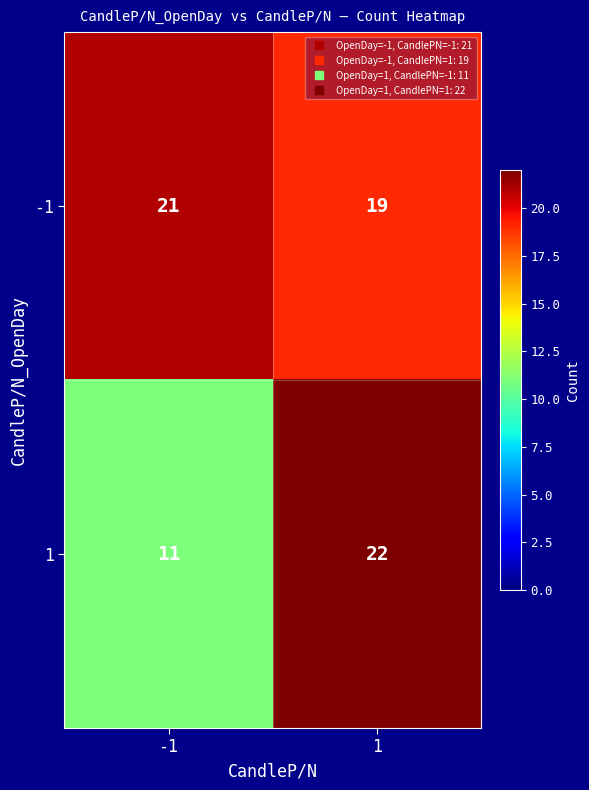

Rank the series by their maximum value, from highest to lowest.

1, -1